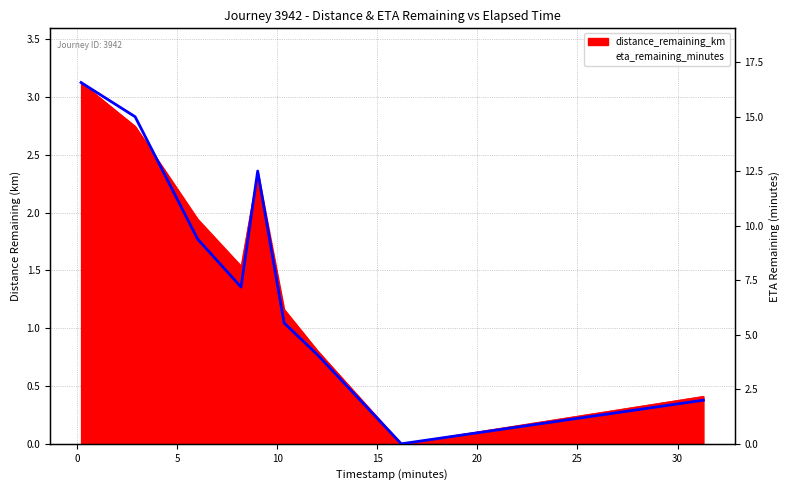

Reading right to left, extract all data points from this chart.

2.0	0.0	4.1	5.5	12.5	7.2	9.4	15.0	16.6